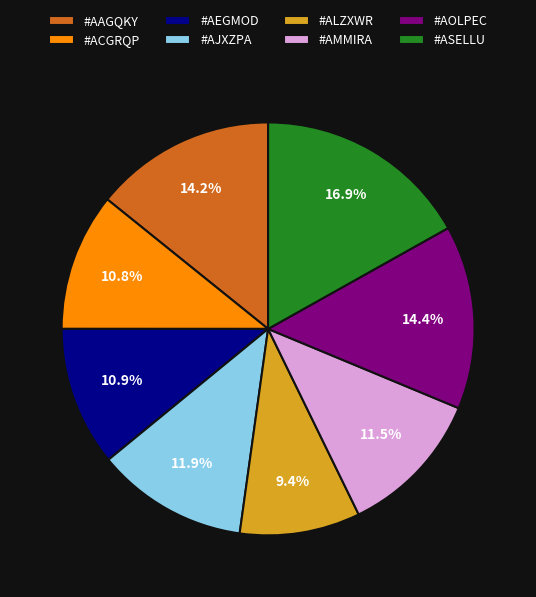

Which category has the biggest portion of the pie?

#ASELLU